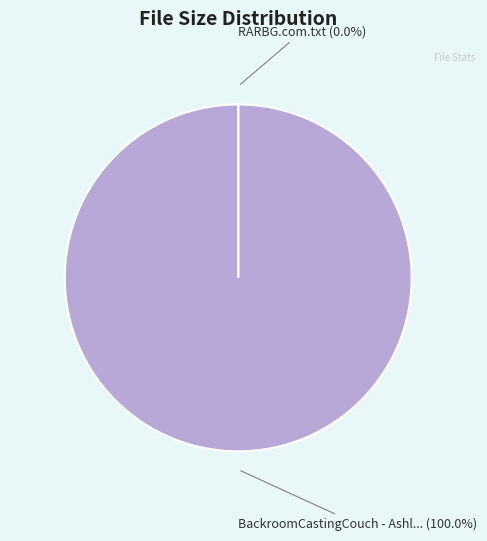

How many segments does this pie chart have?

2